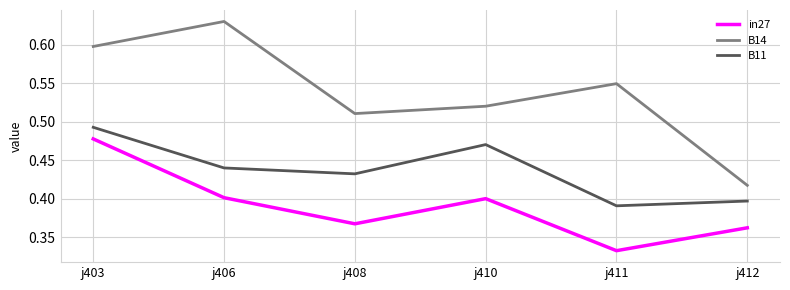

Rank the series at j411 from lowest to highest value.

in27, B11, B14